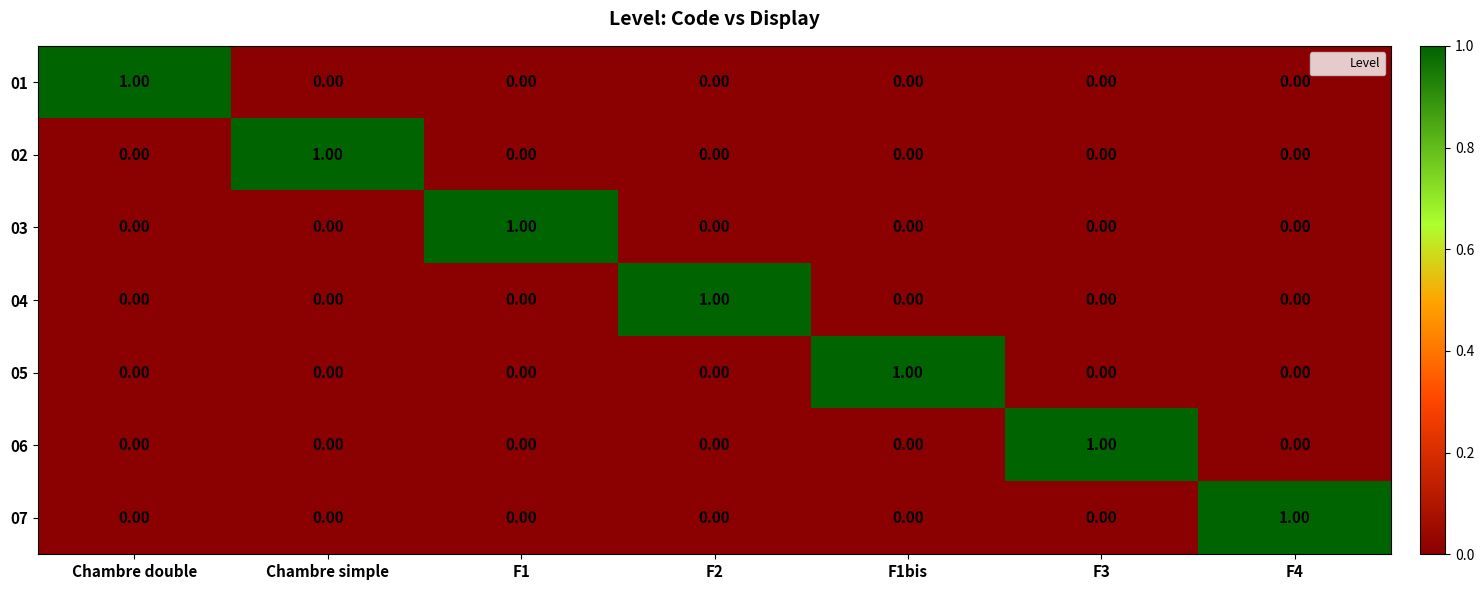

At how many categories does at least one series exceed 0?

7